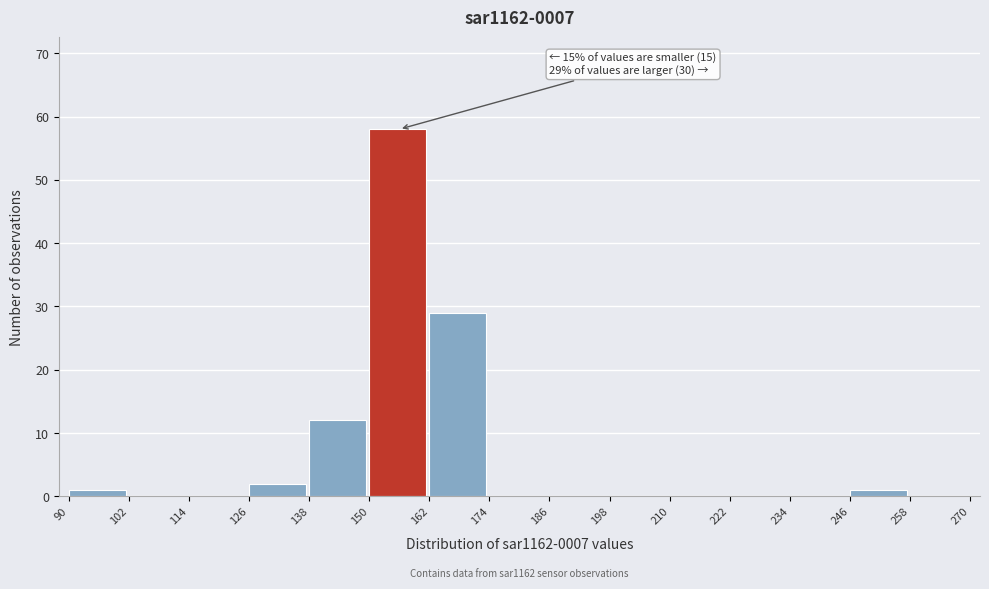

Over which range of the x-axis is the bar tallest?

150 to 162